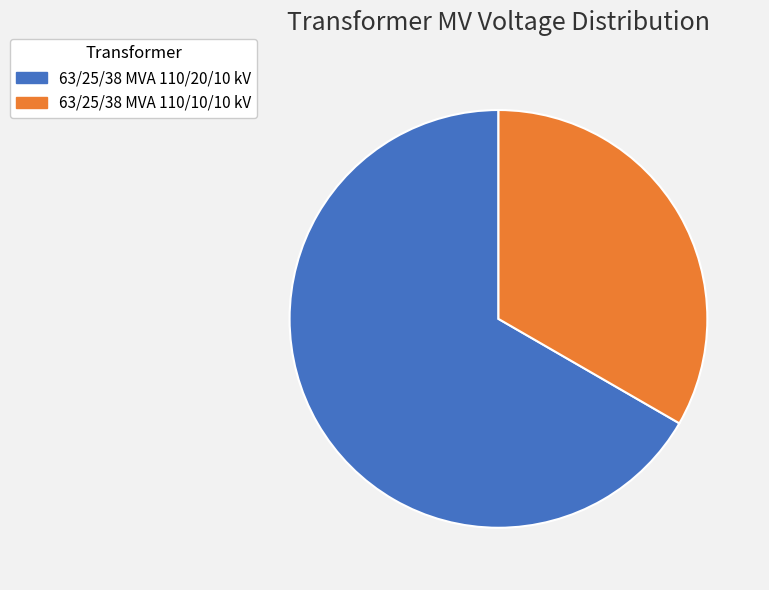

Which has a higher value, 63/25/38 MVA 110/20/10 kV or 63/25/38 MVA 110/10/10 kV?

63/25/38 MVA 110/20/10 kV